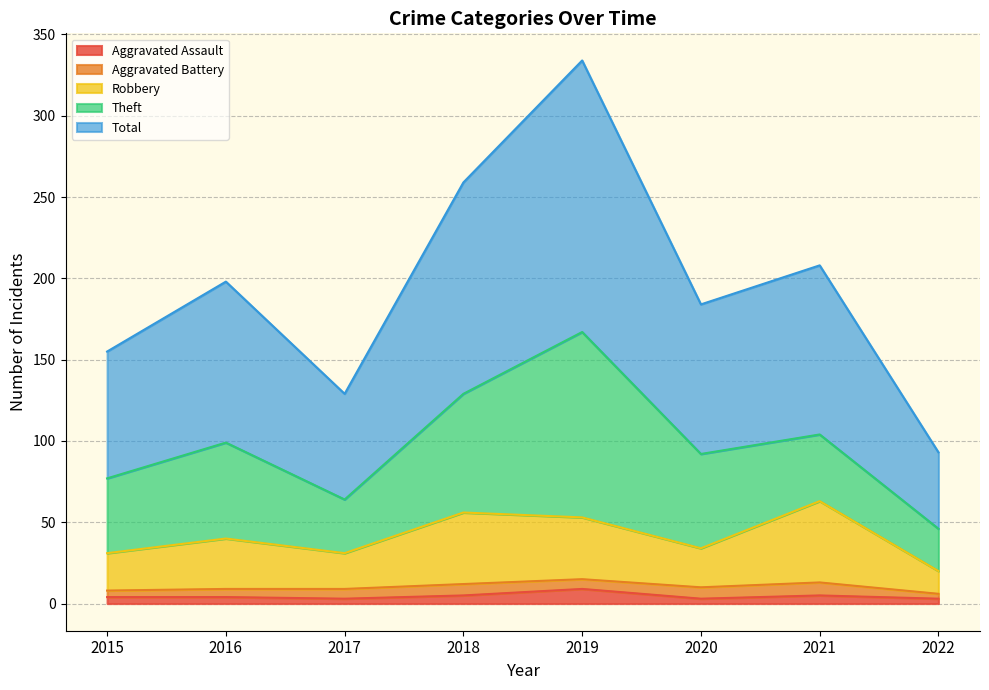

At which category does Robbery reach its first local peak?

2016